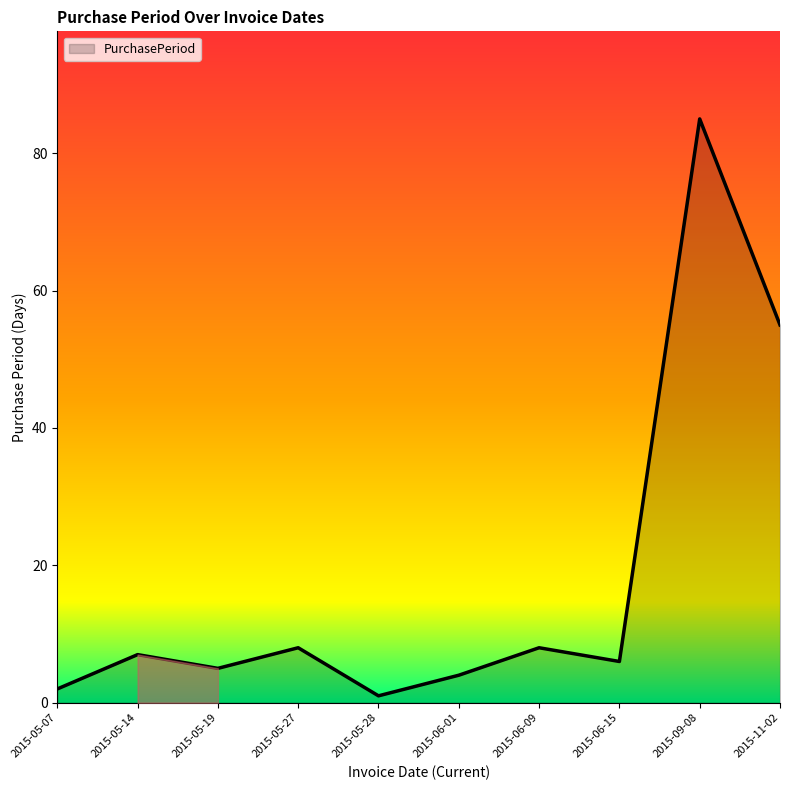

How many lines are shown in the chart?

1